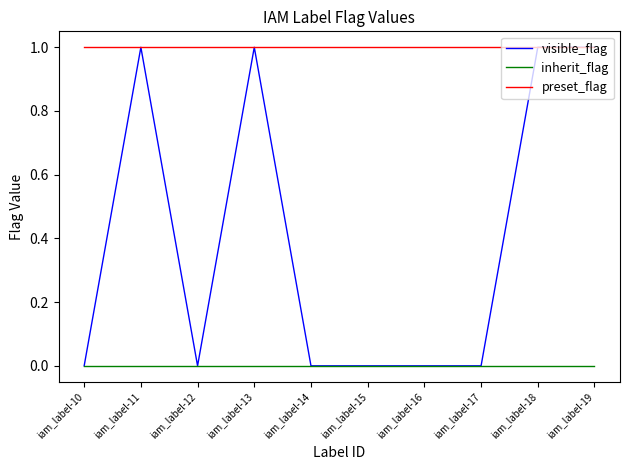

Reading left to right, what are all the values shown in this chart?

visible_flag: iam_label-10=0	iam_label-11=1	iam_label-12=0	iam_label-13=1	iam_label-14=0	iam_label-15=0	iam_label-16=0	iam_label-17=0	iam_label-18=1	iam_label-19=1
inherit_flag: iam_label-10=0	iam_label-11=0	iam_label-12=0	iam_label-13=0	iam_label-14=0	iam_label-15=0	iam_label-16=0	iam_label-17=0	iam_label-18=0	iam_label-19=0
preset_flag: iam_label-10=1	iam_label-11=1	iam_label-12=1	iam_label-13=1	iam_label-14=1	iam_label-15=1	iam_label-16=1	iam_label-17=1	iam_label-18=1	iam_label-19=1